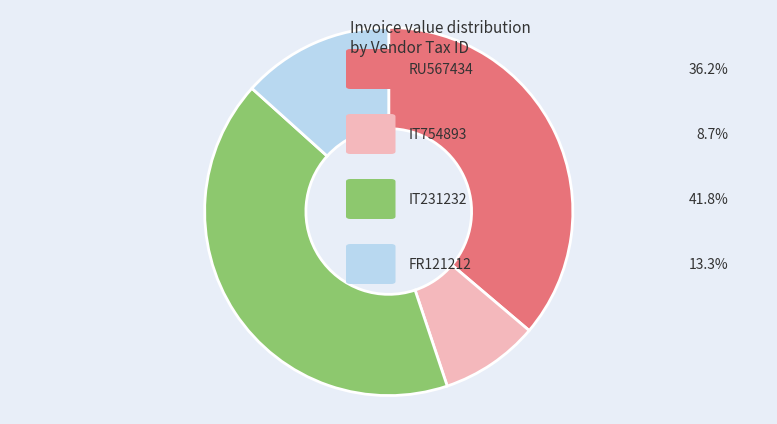

Does any single category account for the majority?

No